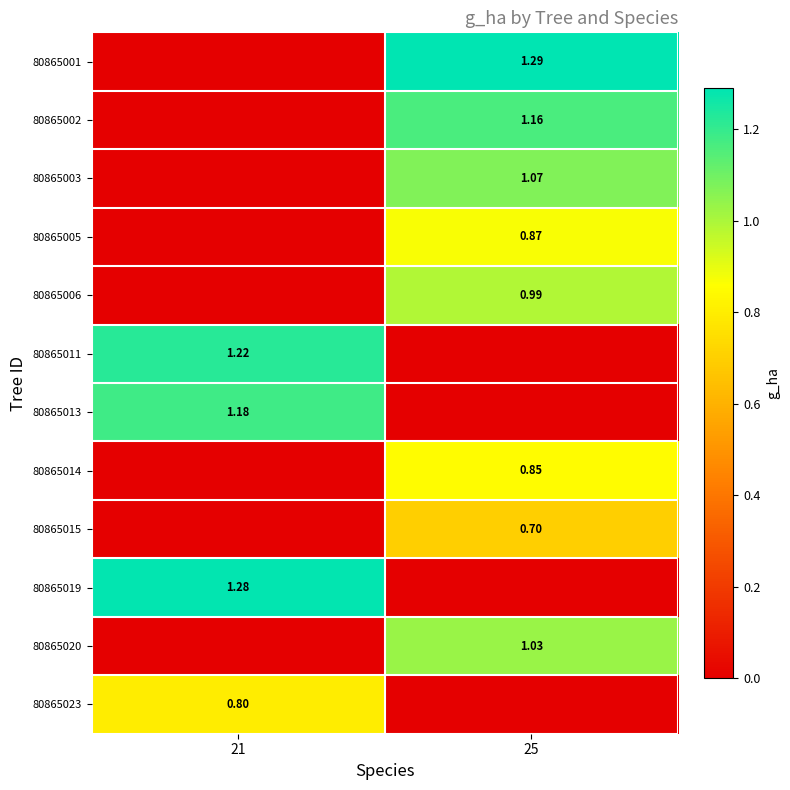

True or false: 80865006 has a value of 0.7 at 25.

False